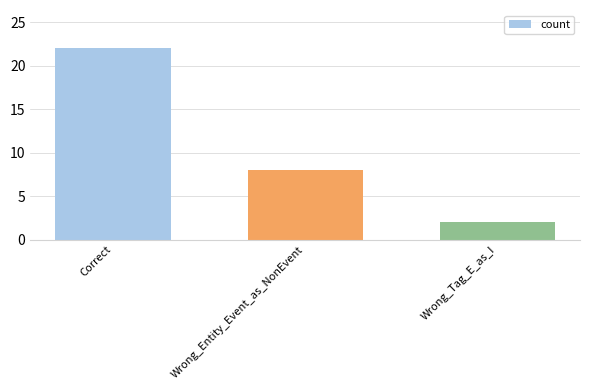

Reading left to right, transcribe all the data shown in this chart.

22	8	2